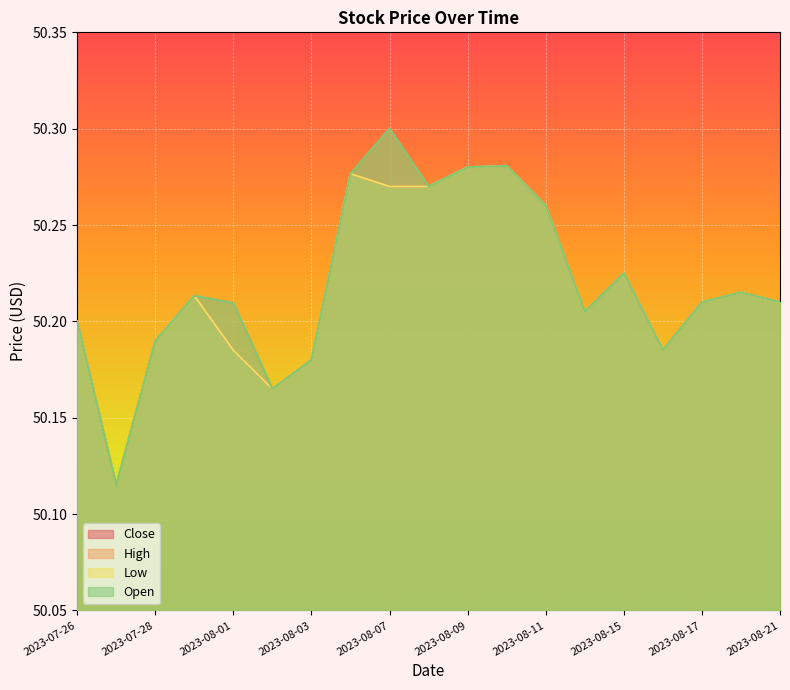

In Close, how many points are higher than both neighbors (excluding endpoints)?

5